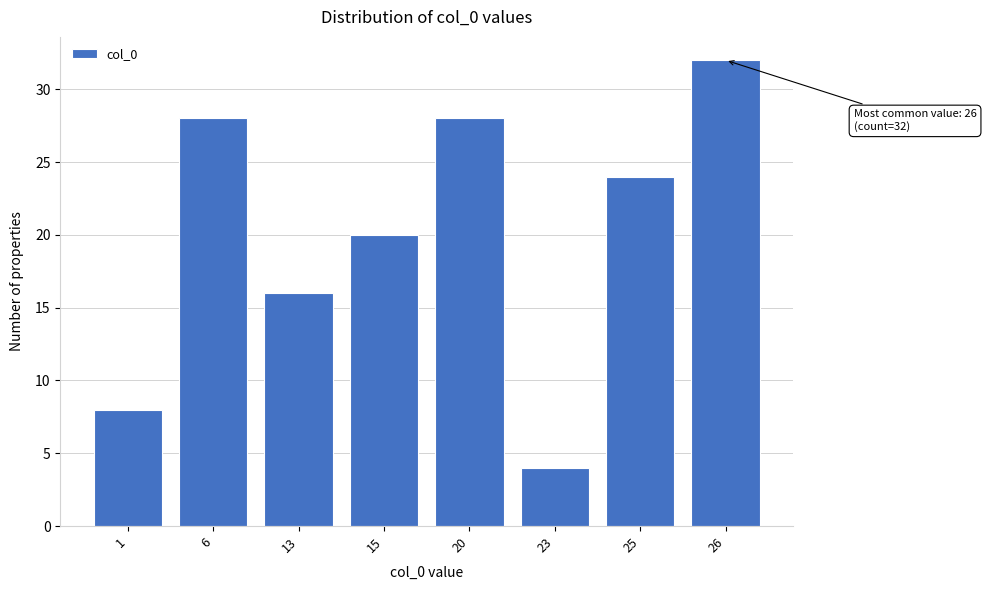

Reading left to right, extract all data points from this chart.

8	28	16	20	28	4	24	32